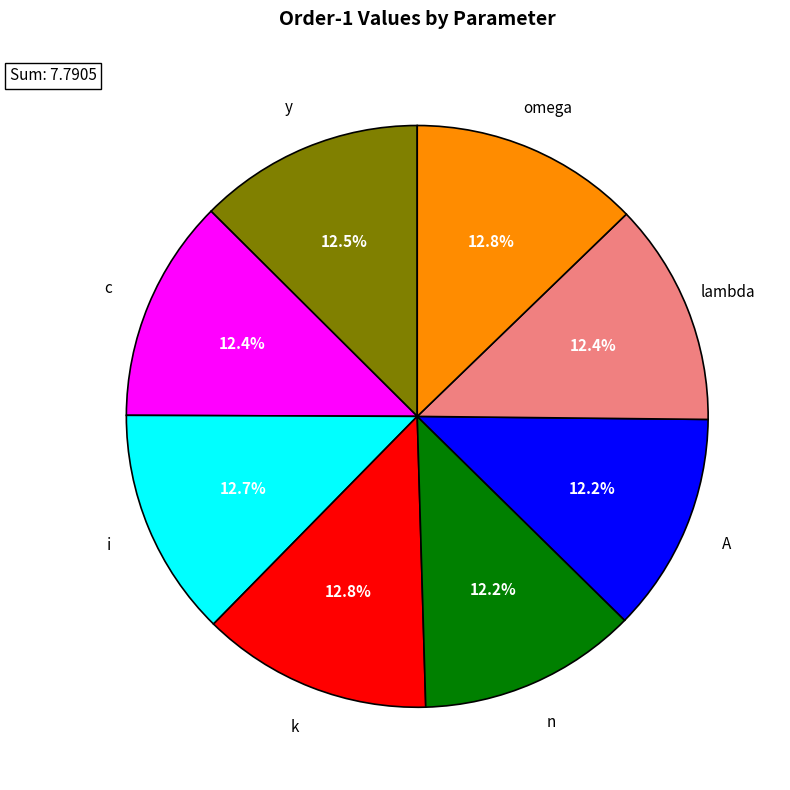

Is there a majority slice in this chart?

No